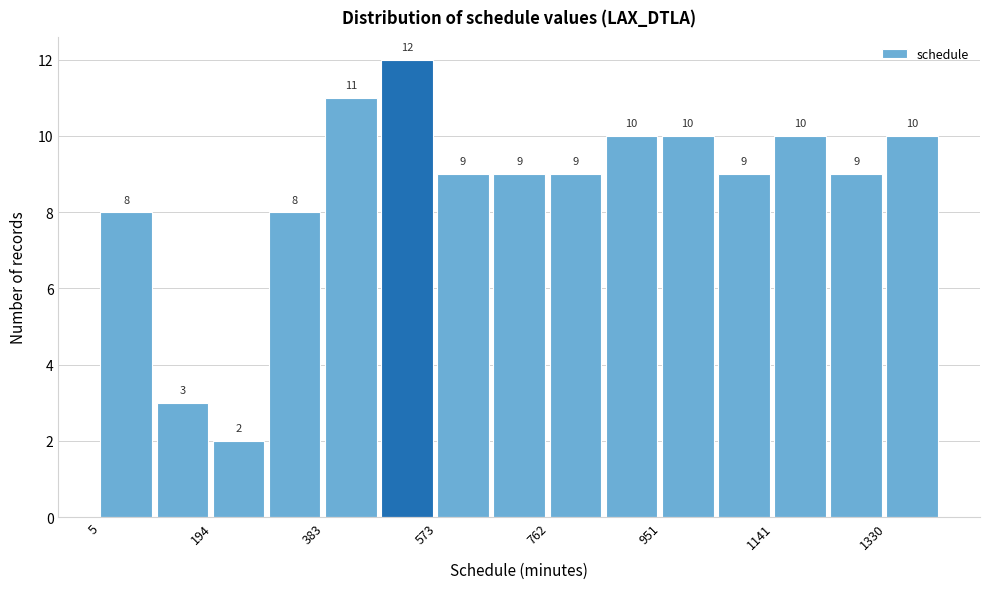

What is the height of the bar covering 380 to 480 on the x-axis? The bar edges are not printed on the chart, so give them approximately, as read against the axis.

11